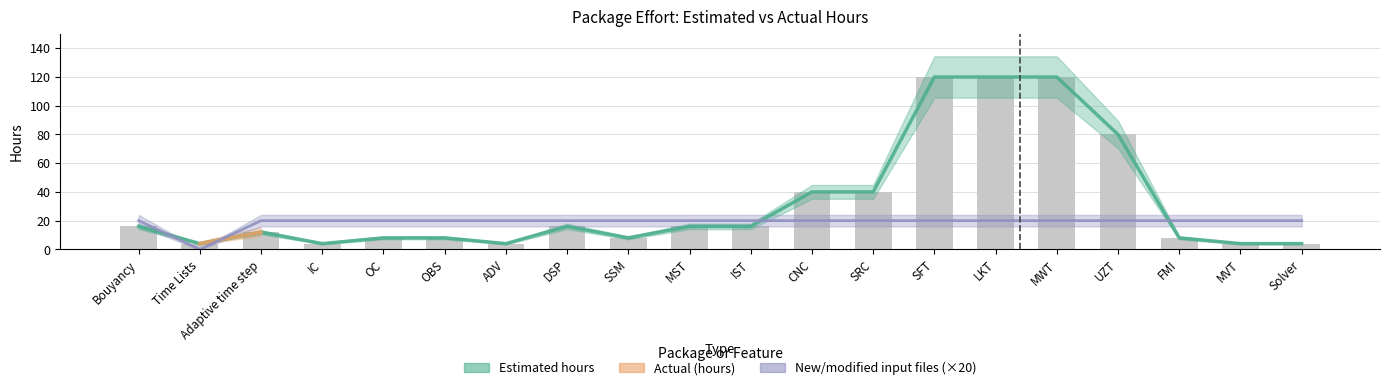

At how many categories does at least one series exceed 87?

3